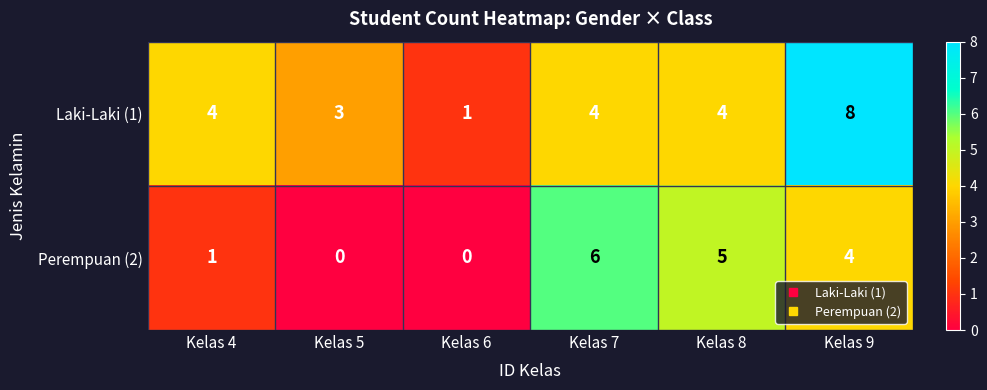

What is the difference between the maximum and minimum values in the Laki-Laki (1) series?

7